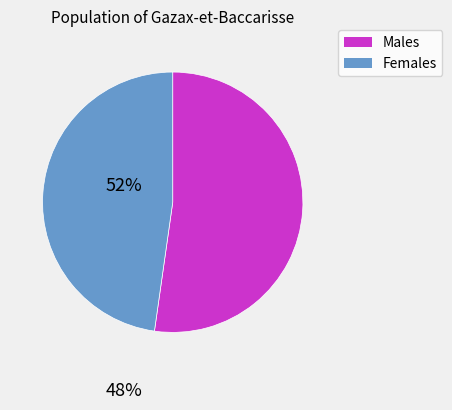

Is there a majority slice in this chart?

Yes